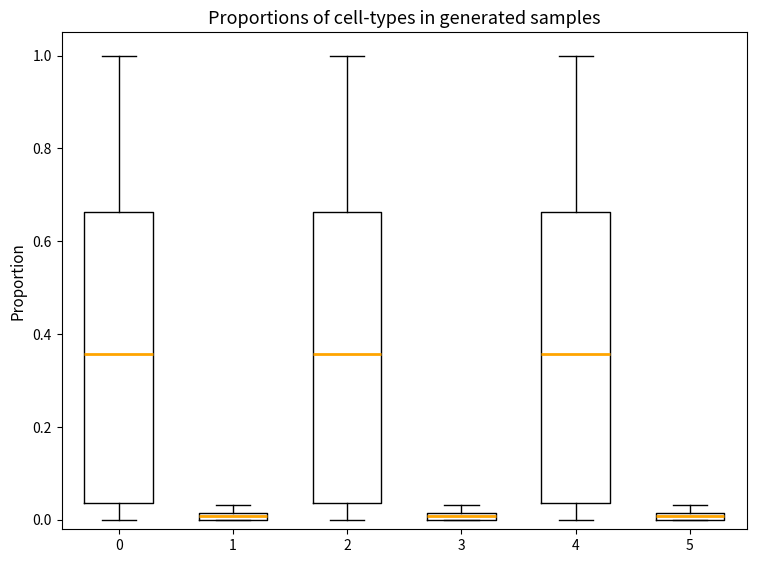

Where is the lower edge of the box at x = 5 on the y-axis? The values are not printed on the chart, so give them approximately, as read against the axis.

0.00